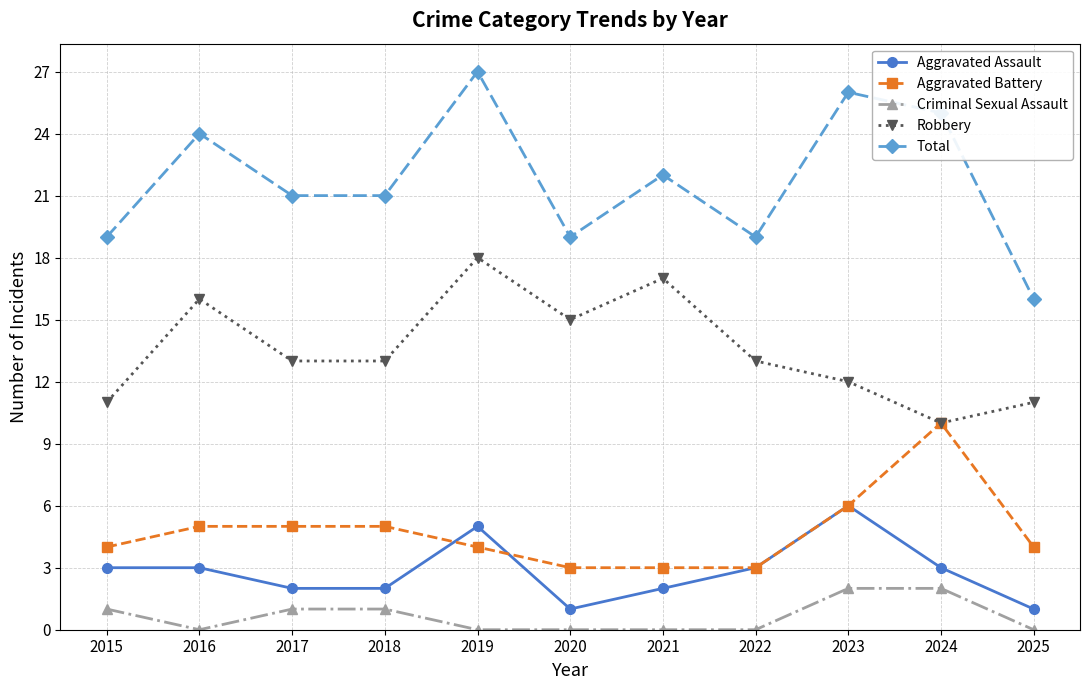

Is the value of Aggravated Assault at 2019 greater than the value of Criminal Sexual Assault at 2018?

Yes